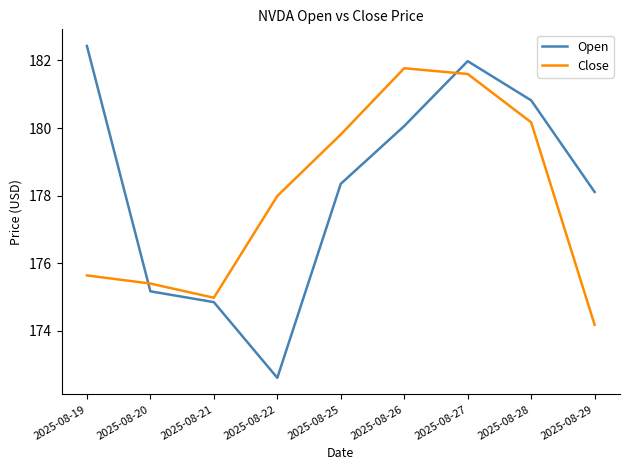

Which category has the highest value in the Open series?

2025-08-19